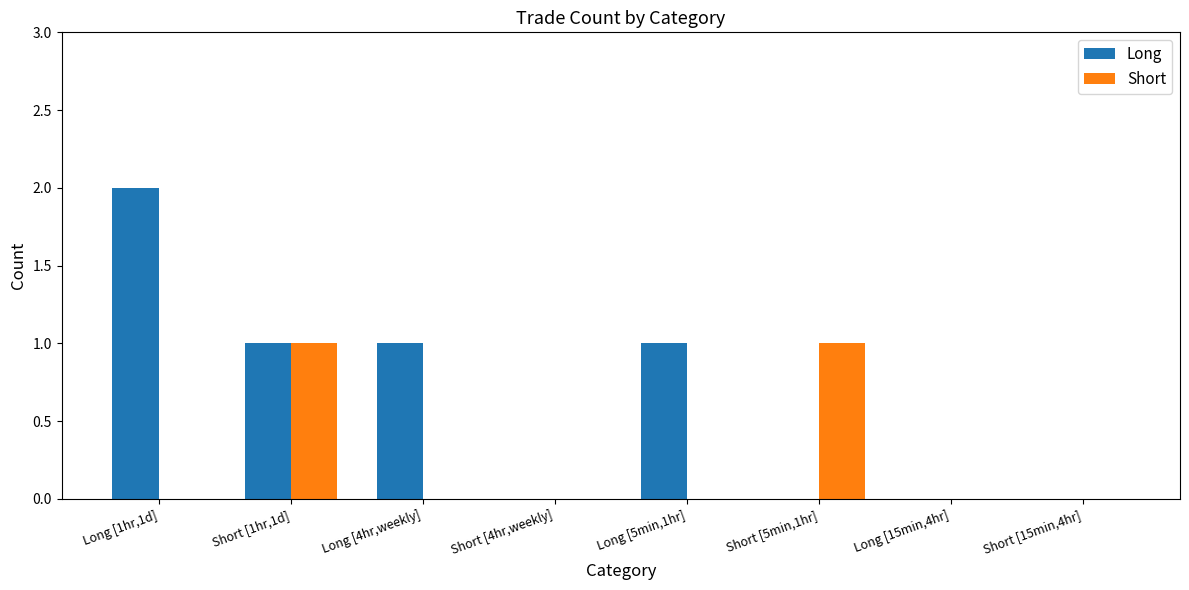

Which series has the widest spread of values?

Long